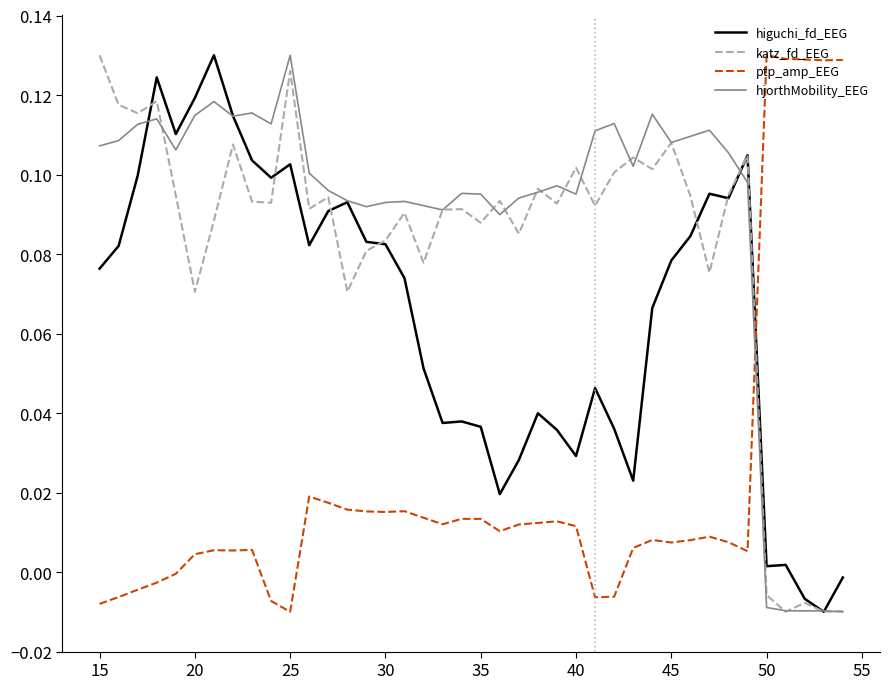

How many times do ptp_amp_EEG and hjorthMobility_EEG cross each other?

1